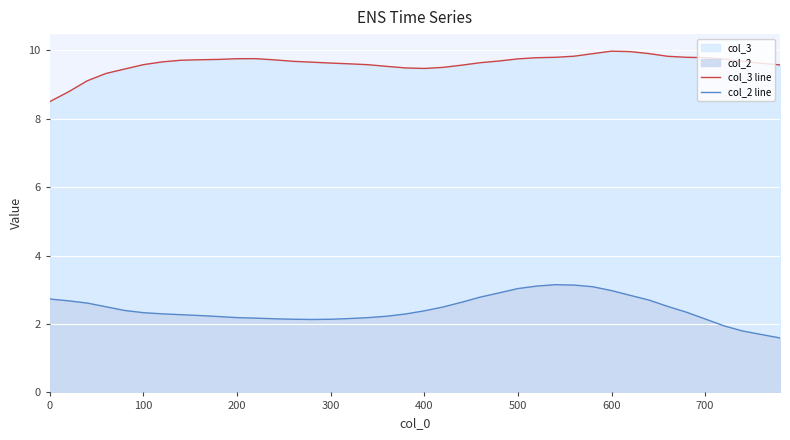

What is the maximum value shown in the chart?

10.0